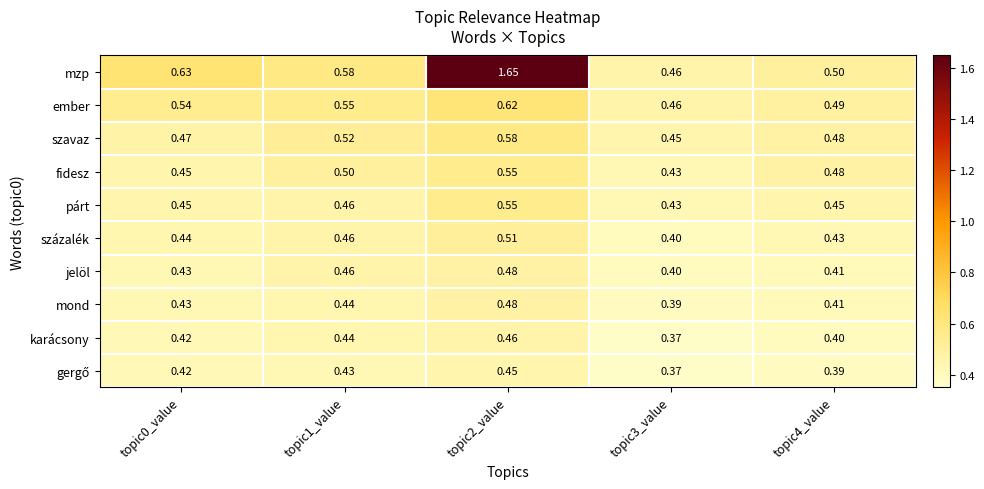

Is the value of fidesz at topic0_value greater than the value of százalék at topic0_value?

Yes